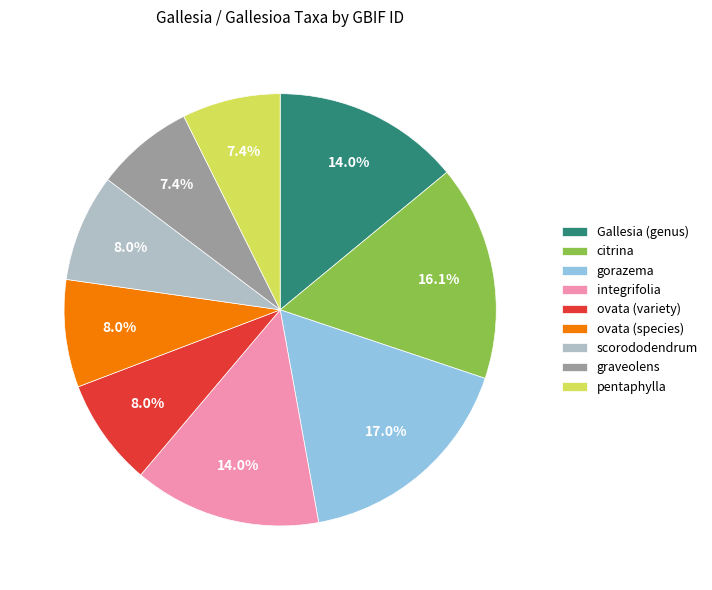

Which slice is the largest?

gorazema